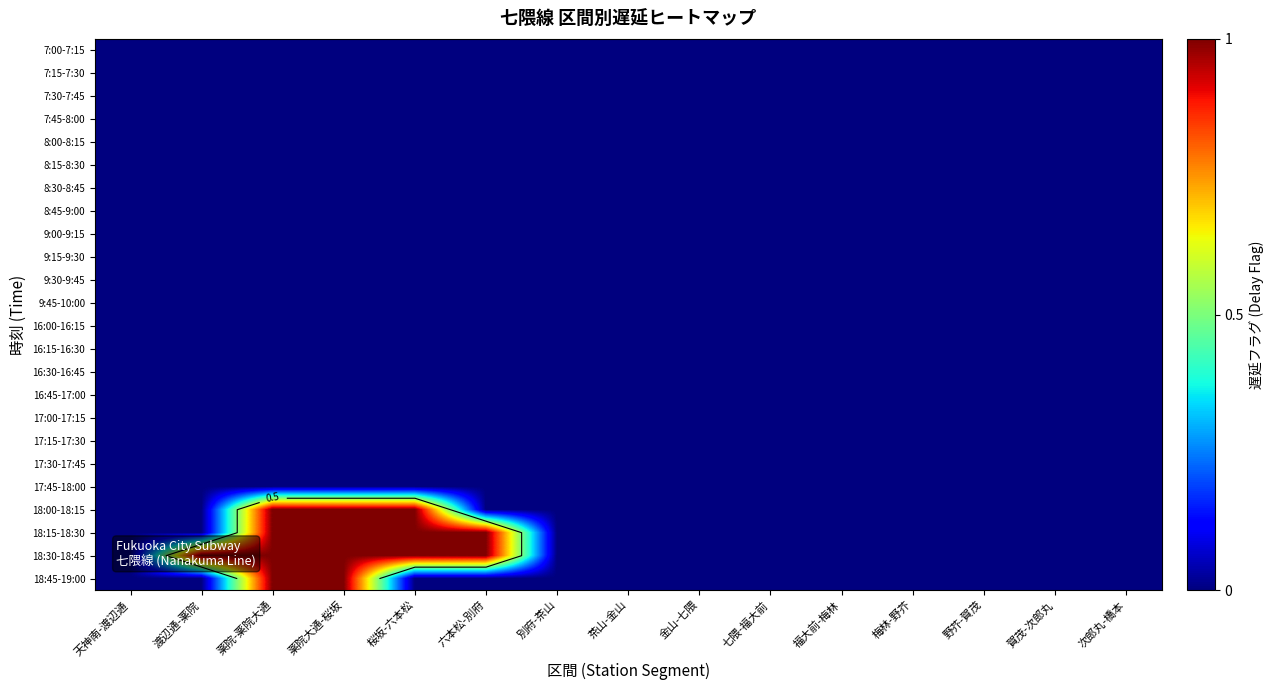

Which category has the highest value across all series?

薬院-薬院大通